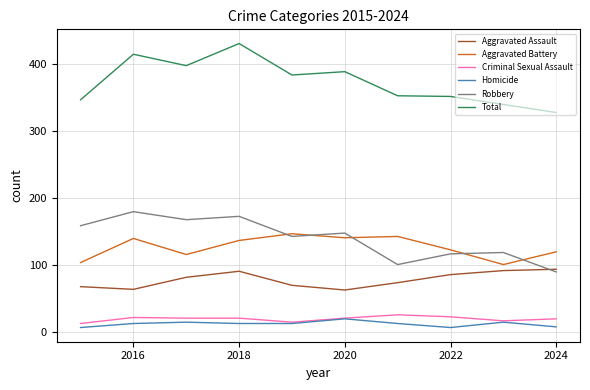

True or false: Aggravated Assault and Homicide intersect in this chart.

False